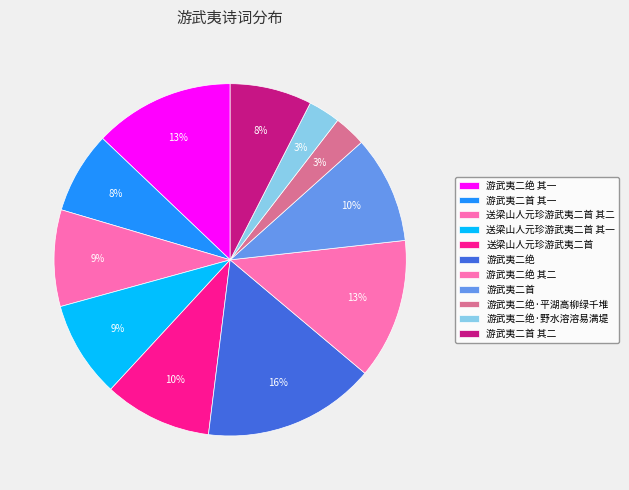

To the nearest percent, what is the difference between the 游武夷二首 and 送梁山人元珍游武夷二首 其二 slice percentages?

1%